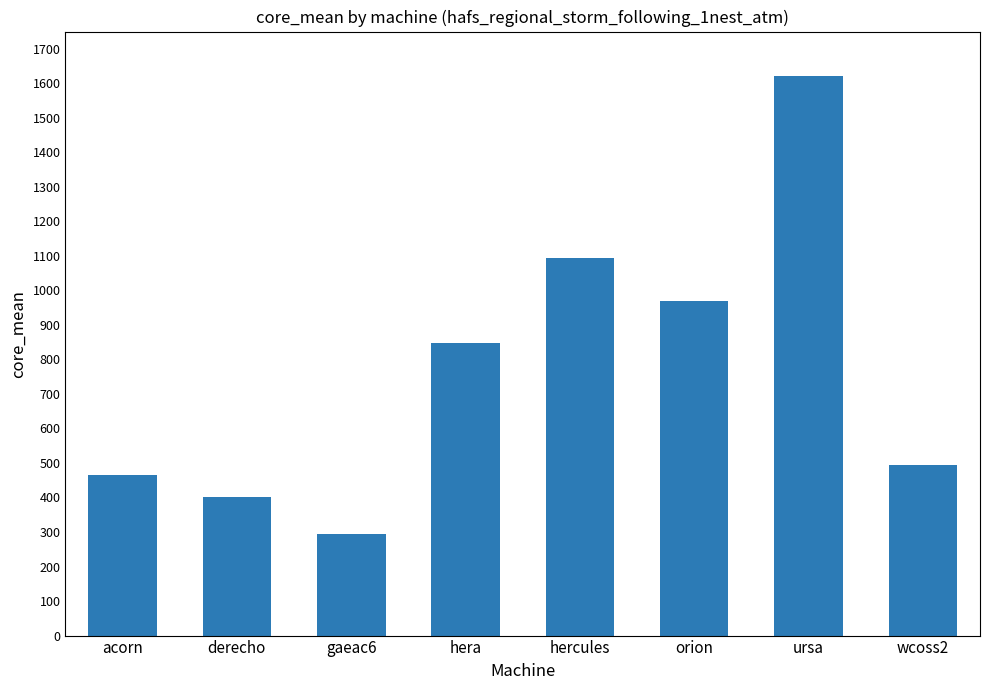

What value does the data have at orion?

970.2